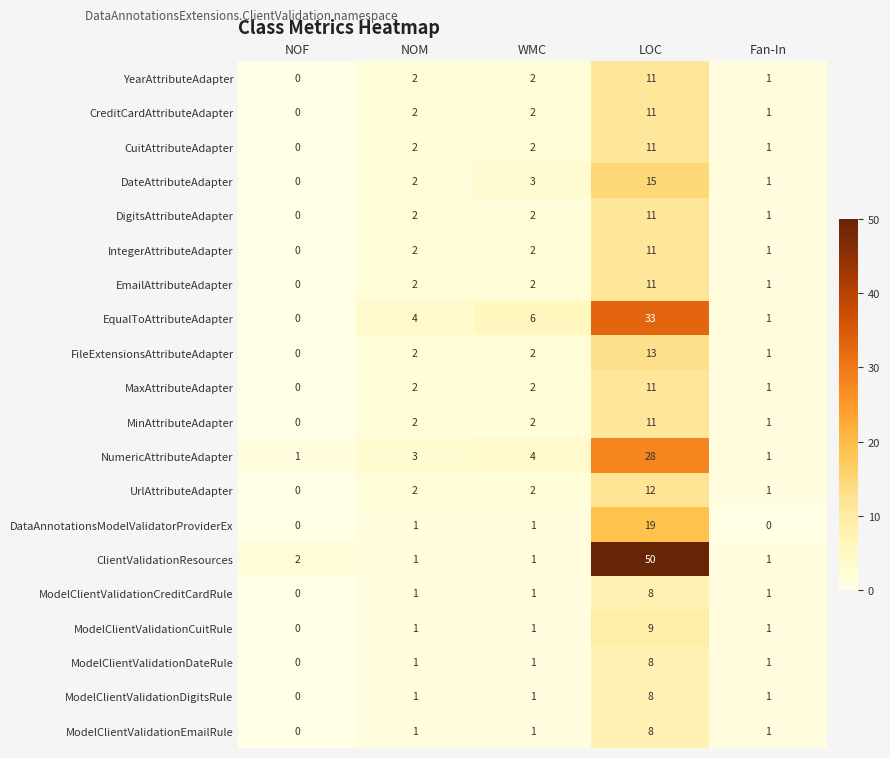

Which series has the widest spread of values?

ClientValidationResources